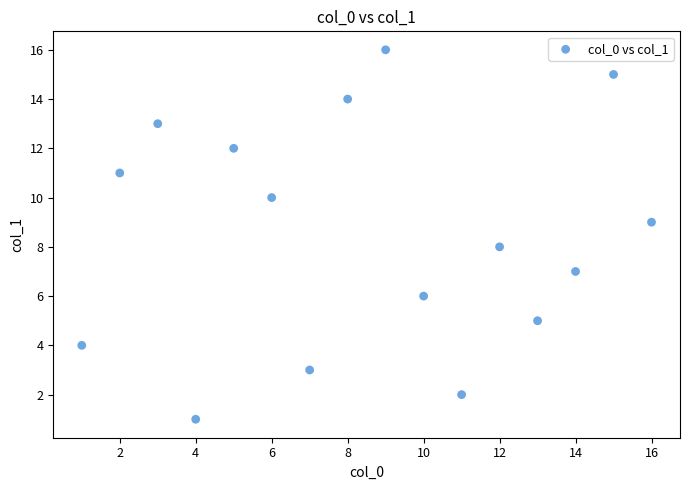

What is the range of X values (max minus min)?

15